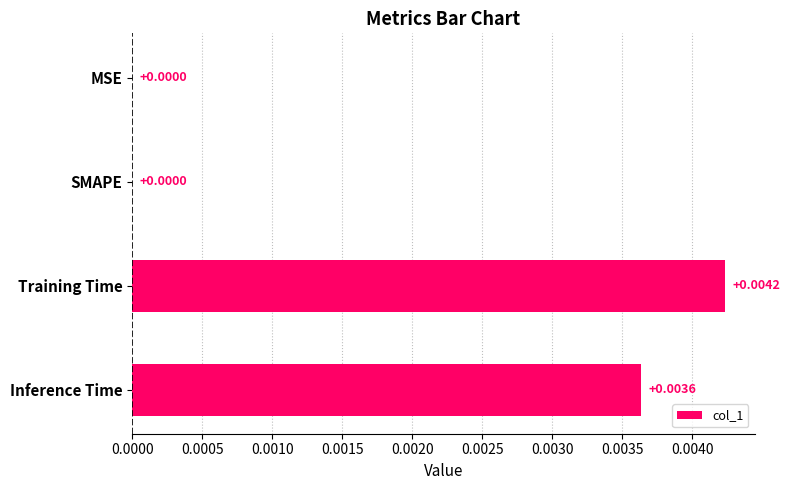

Which has a higher value, SMAPE or Inference Time?

Inference Time